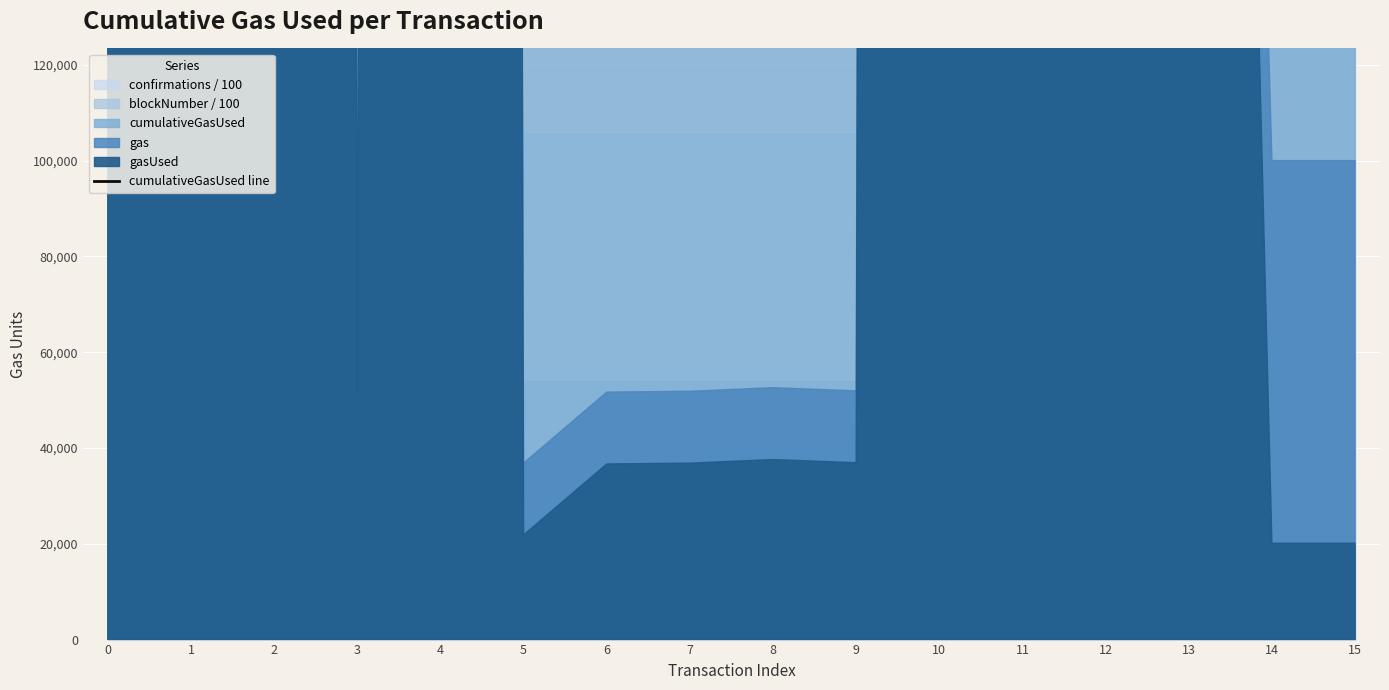

Does the chart display data point markers on the line(s)?

No